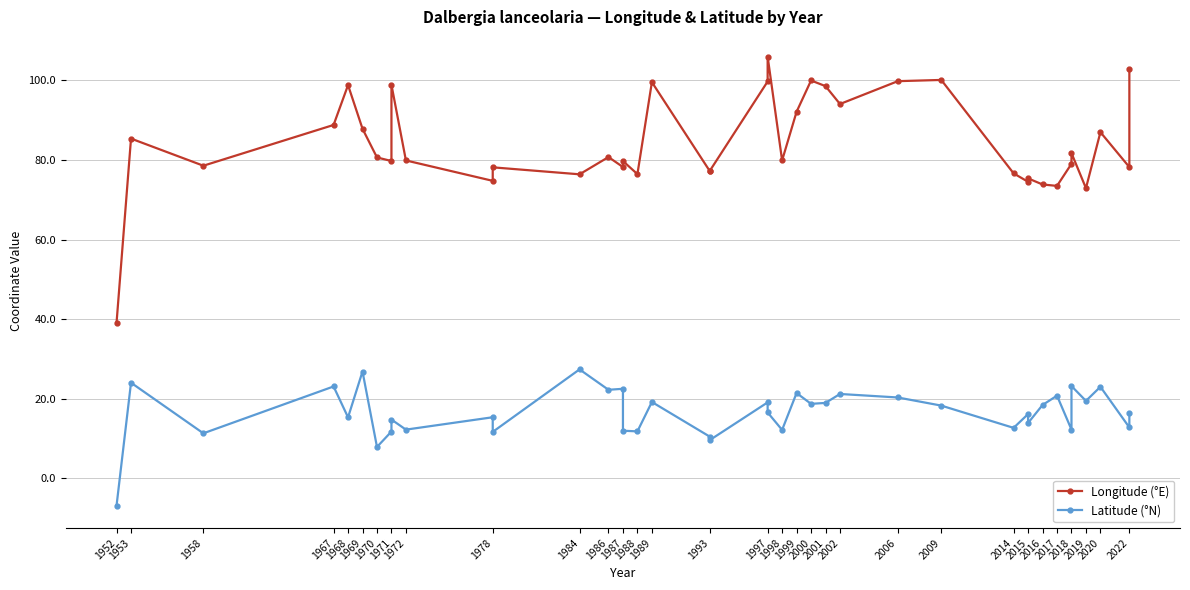

What is the greatest value displayed?

106.0